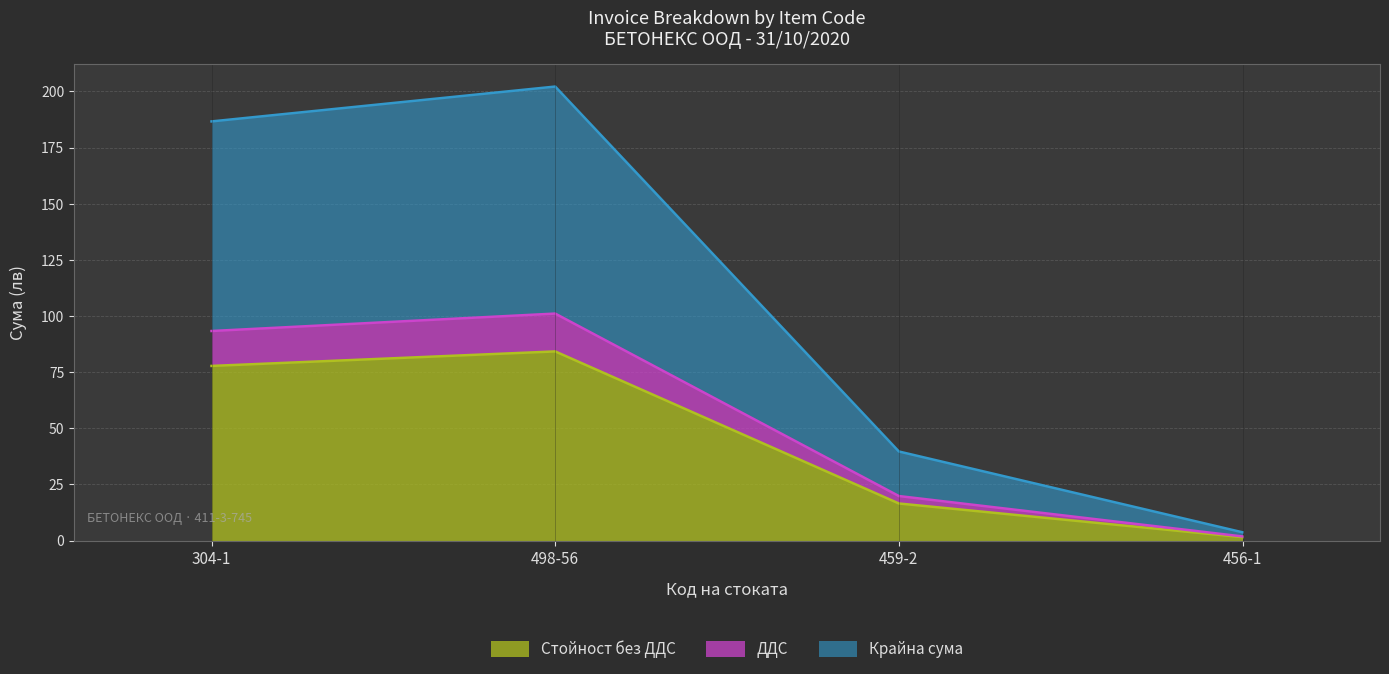

Count the number of data series in this chart.

3